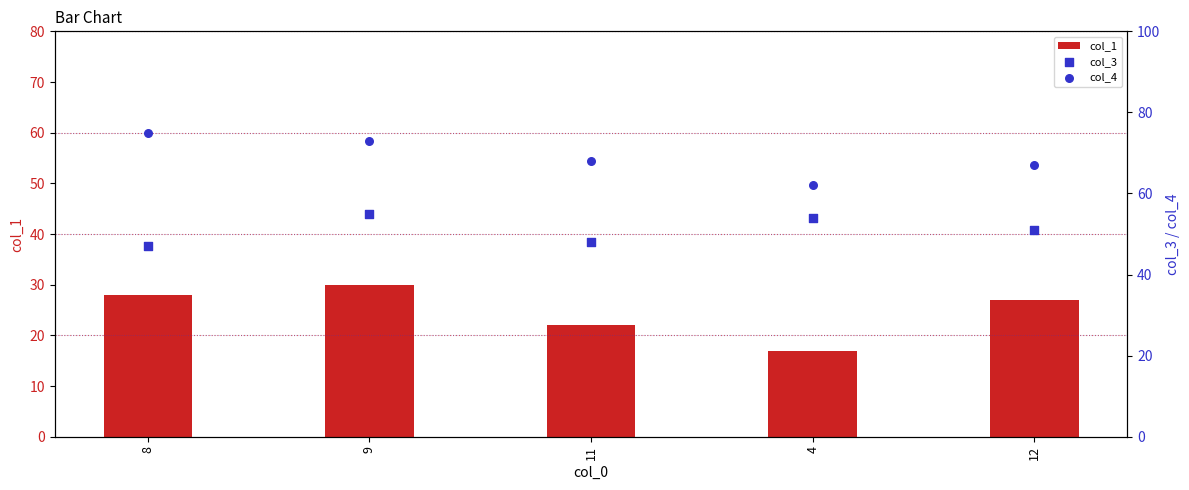

What is the total value across all series at 4?

133